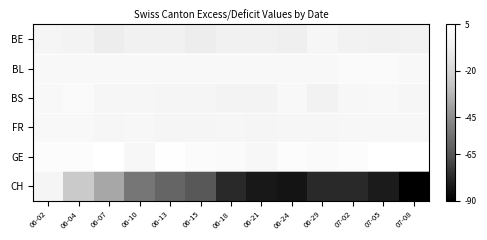

How many data points does each series have?

13